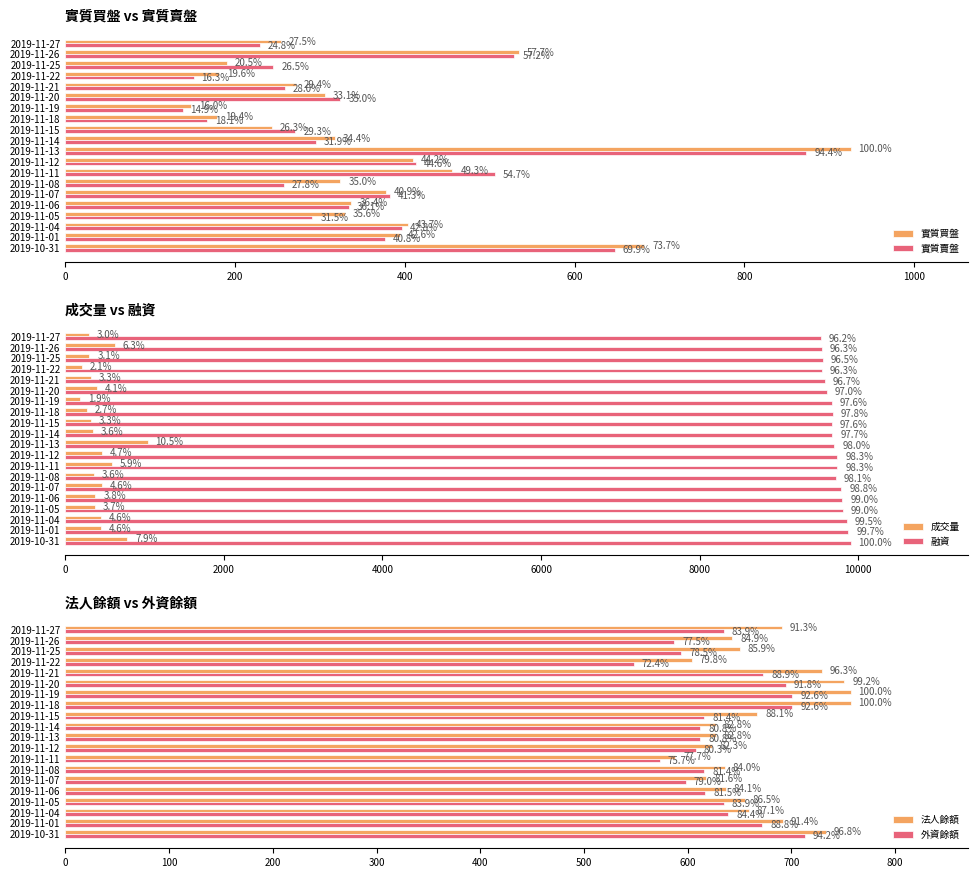

What position from the right is 2019-11-14?

10